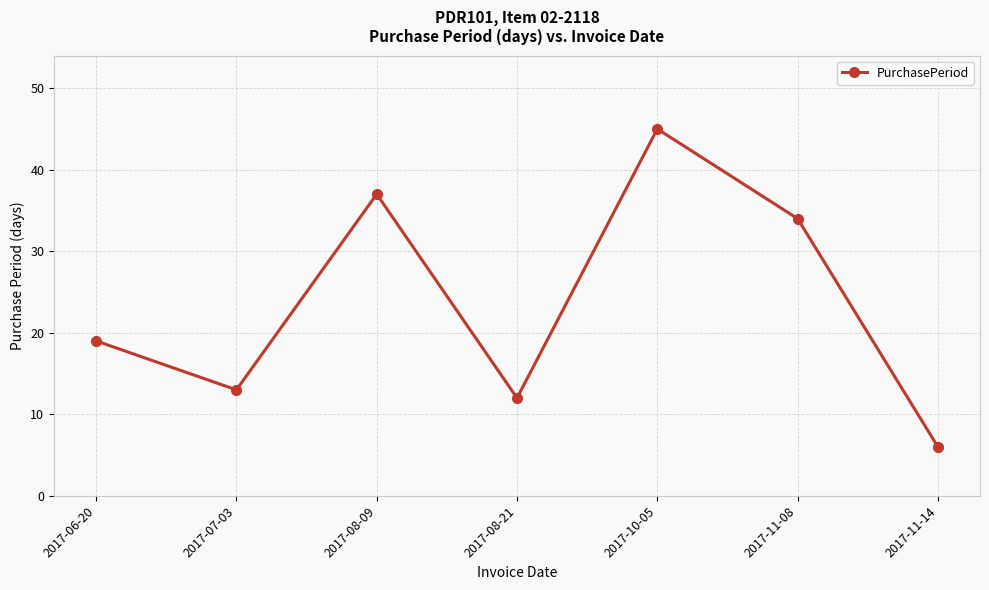

How many data points are less than 19?

3